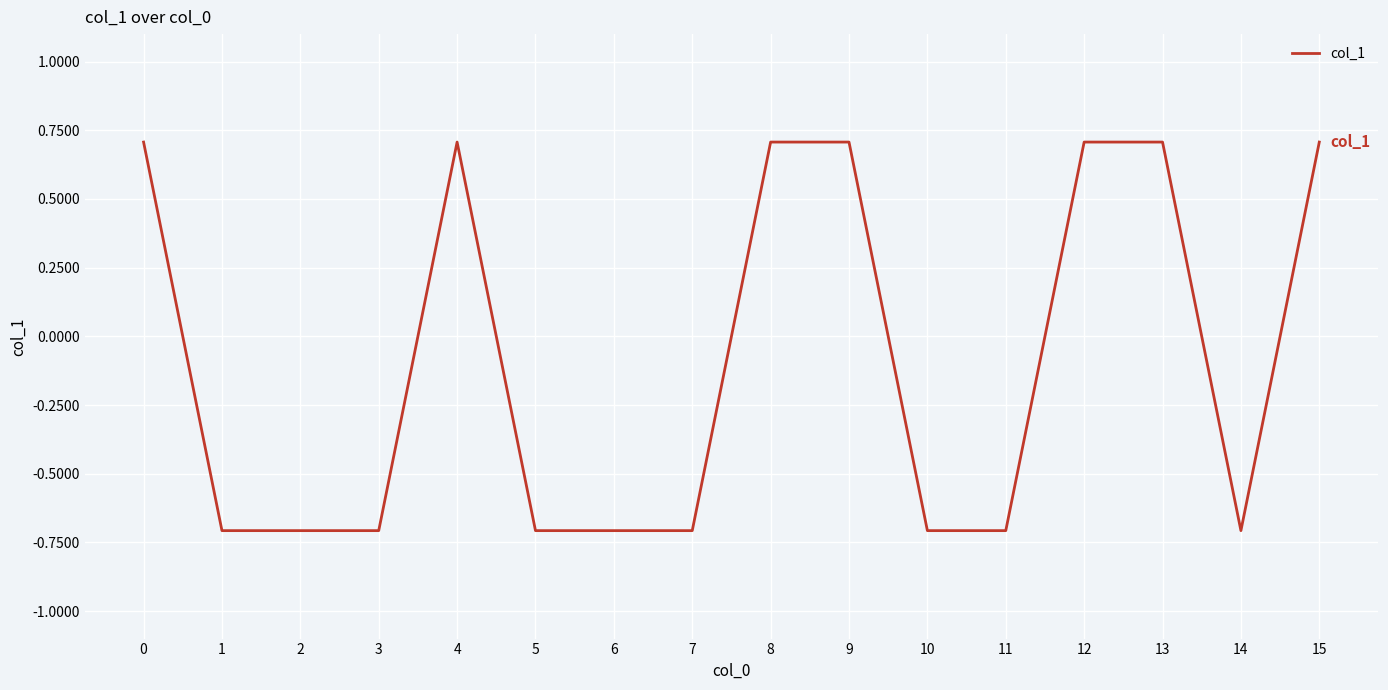

What is the change in value from 5 to 13?

+1.4